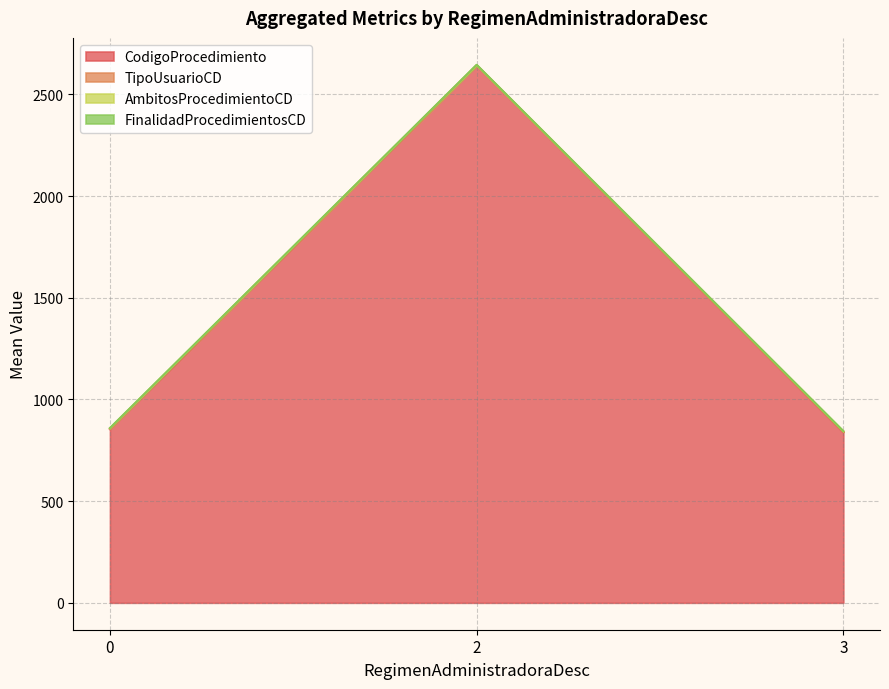

What is the maximum value for CodigoProcedimiento?

2642.0